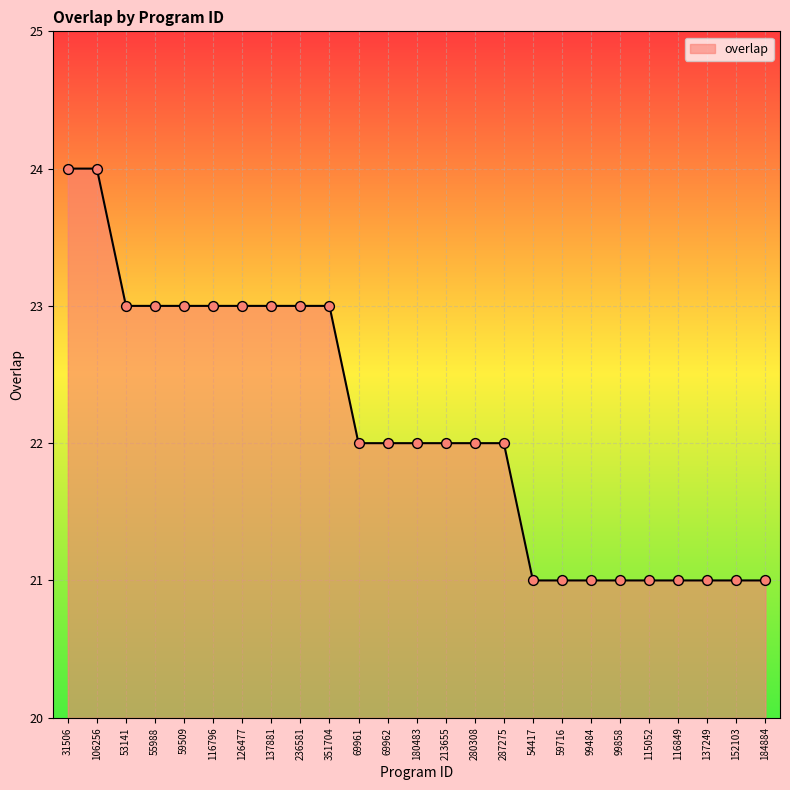

Approximately how many times larger is the value at 99484 compared to 31506?

0.9